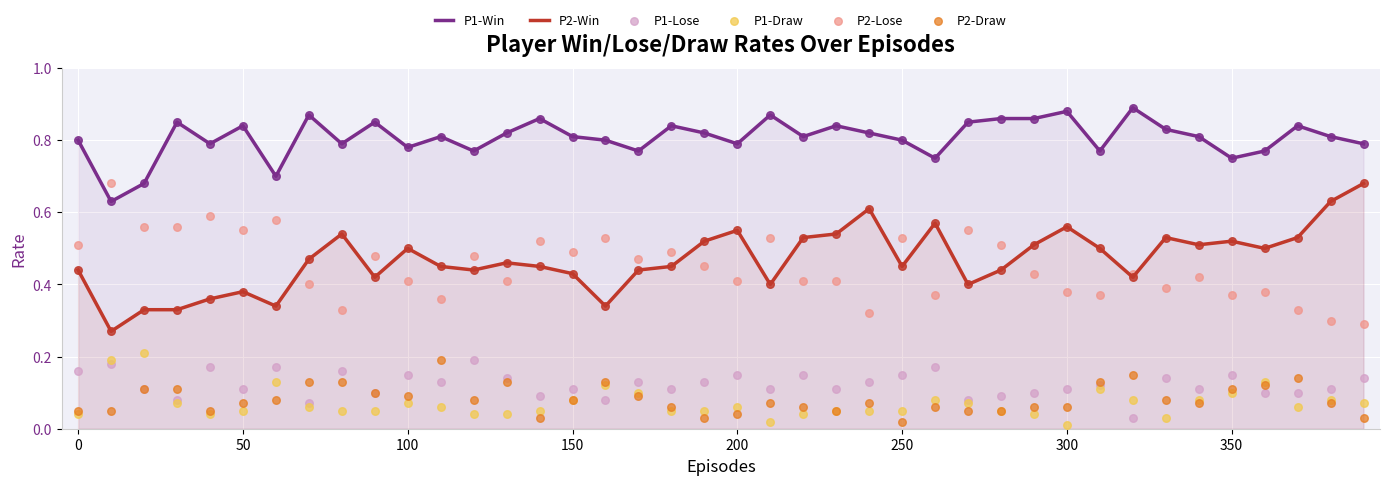

True or false: P1-Win and P2-Win intersect in this chart.

False